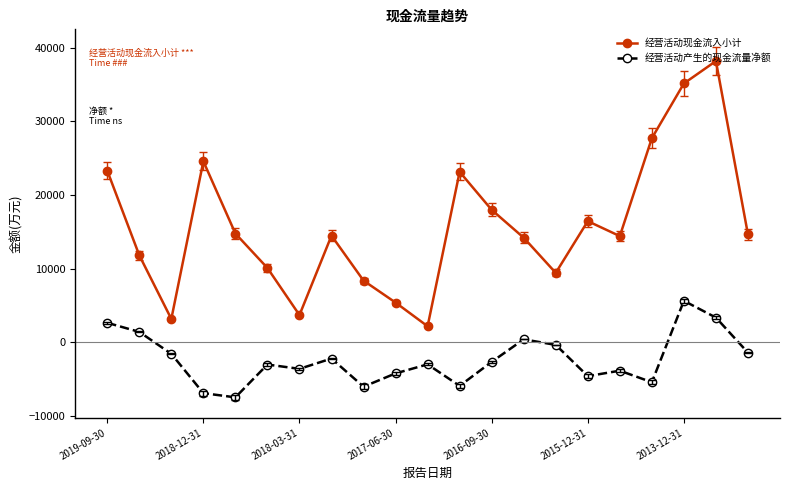

How many lines are shown in the chart?

2